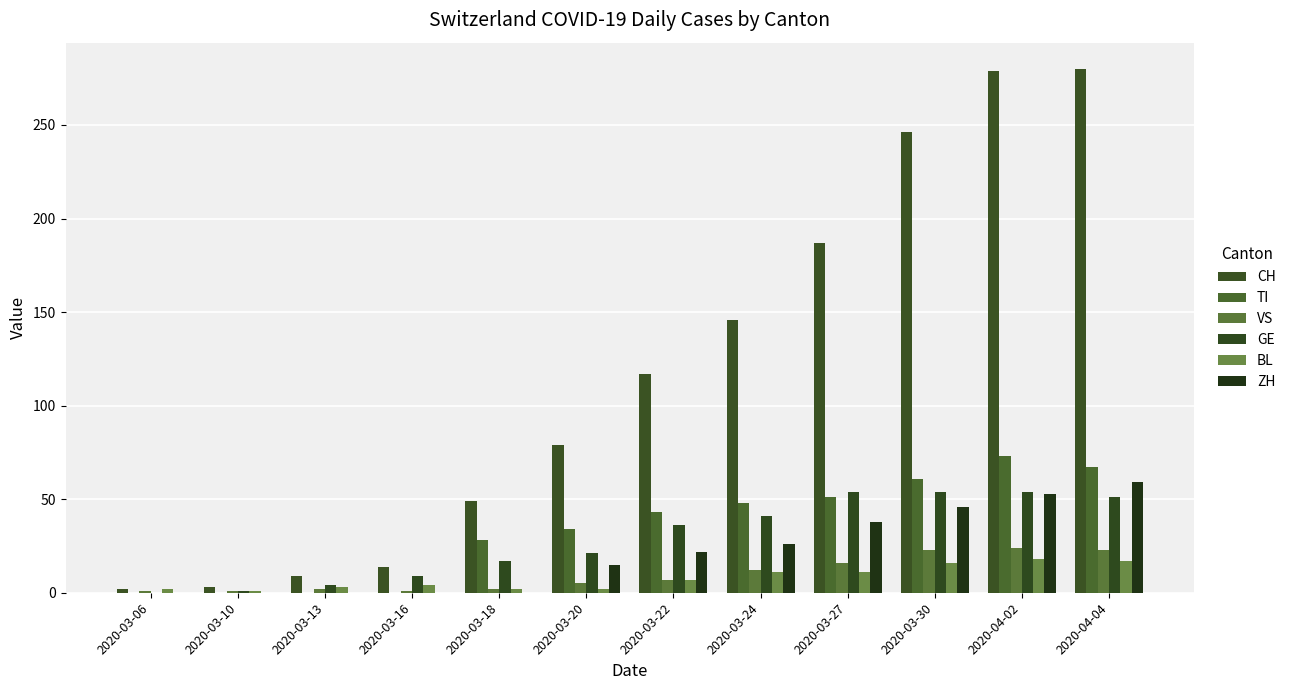

How many groups of bars are there?

12